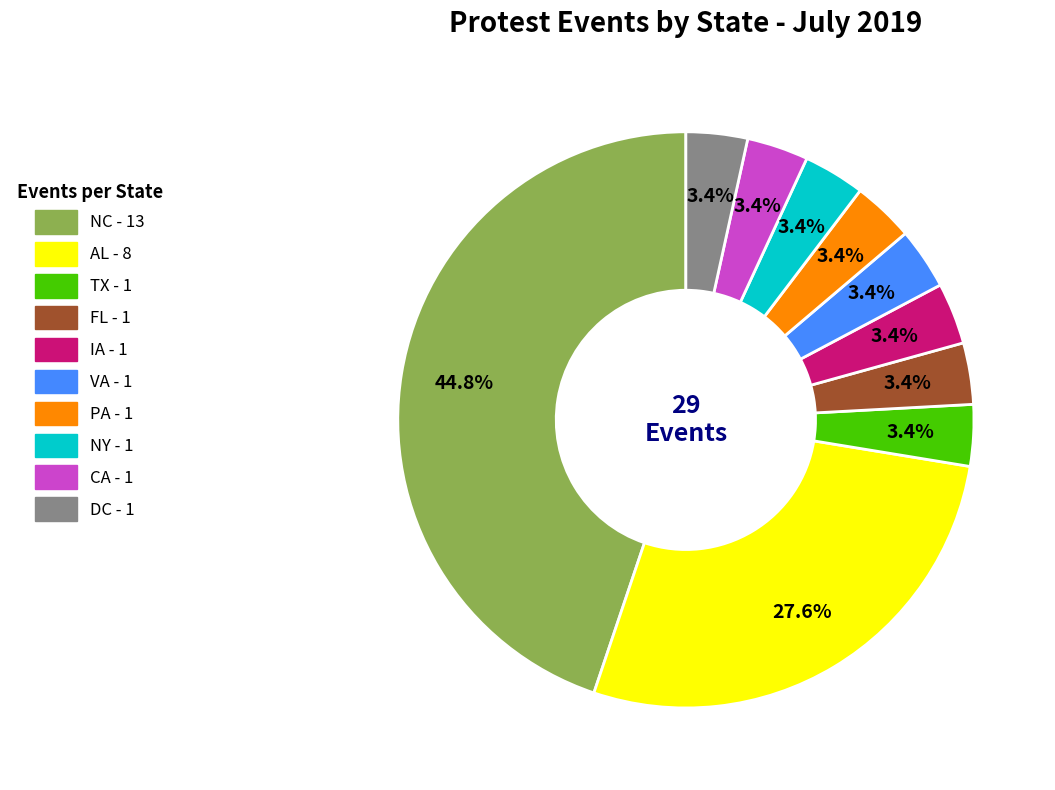

Count the number of slices in the pie.

10